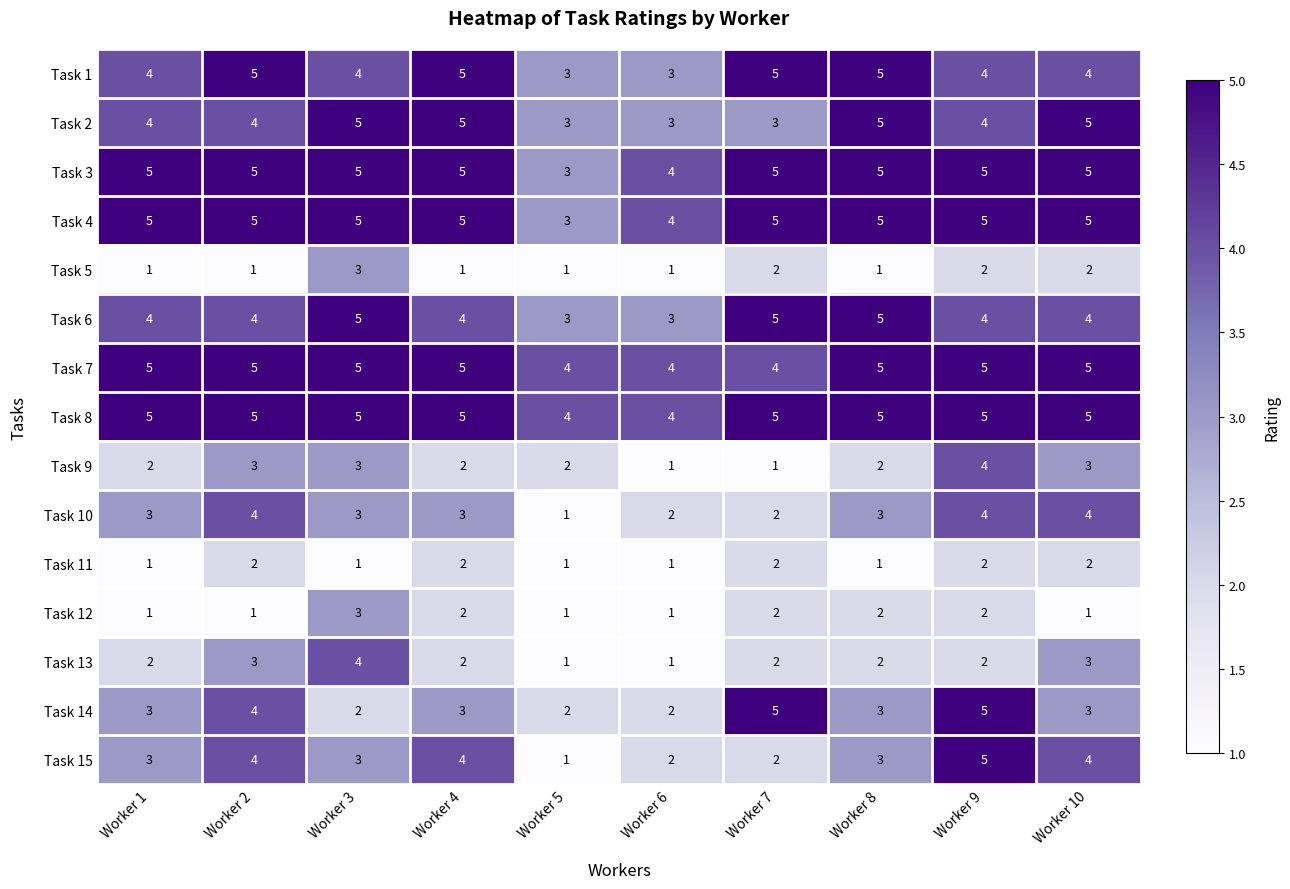

Where does the Task 12 series first go above 2?

Worker 3